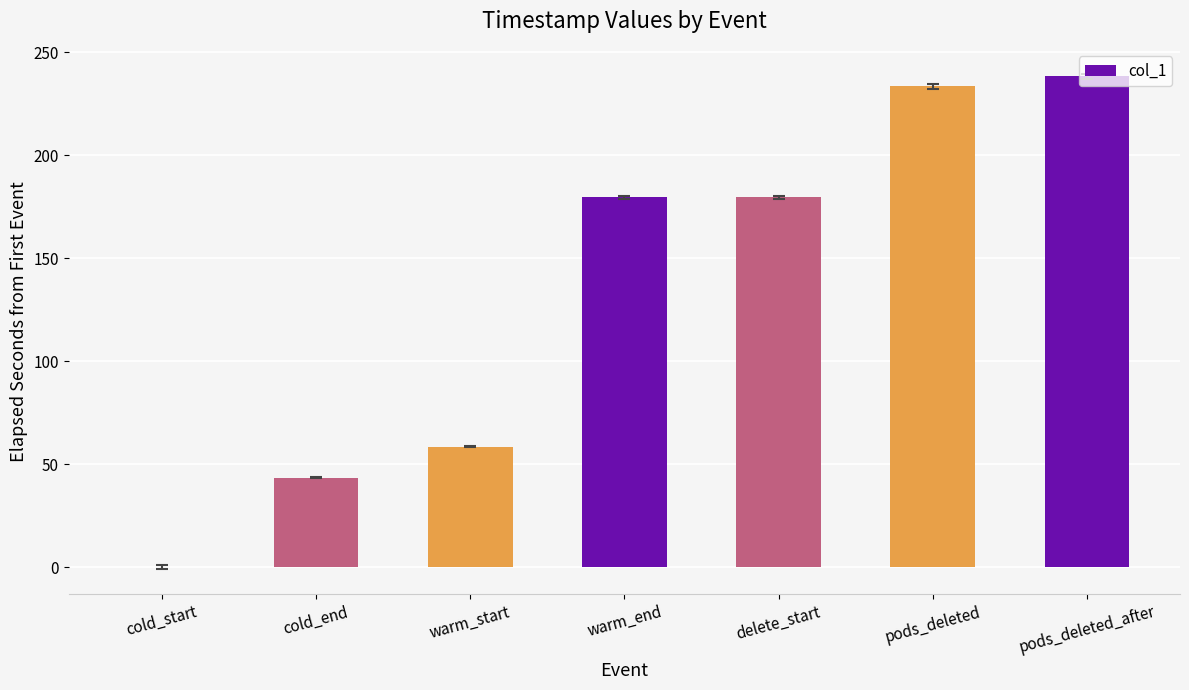

Are the bars horizontal?

No